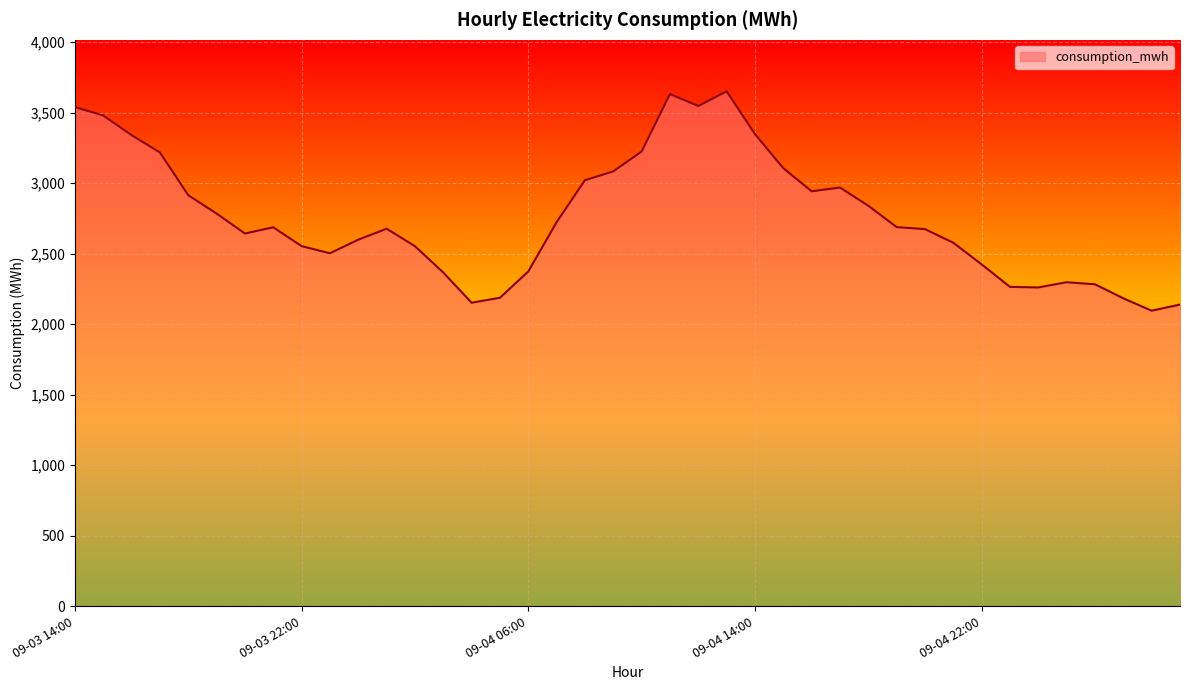

What is the maximum value shown in the chart?

3650.6